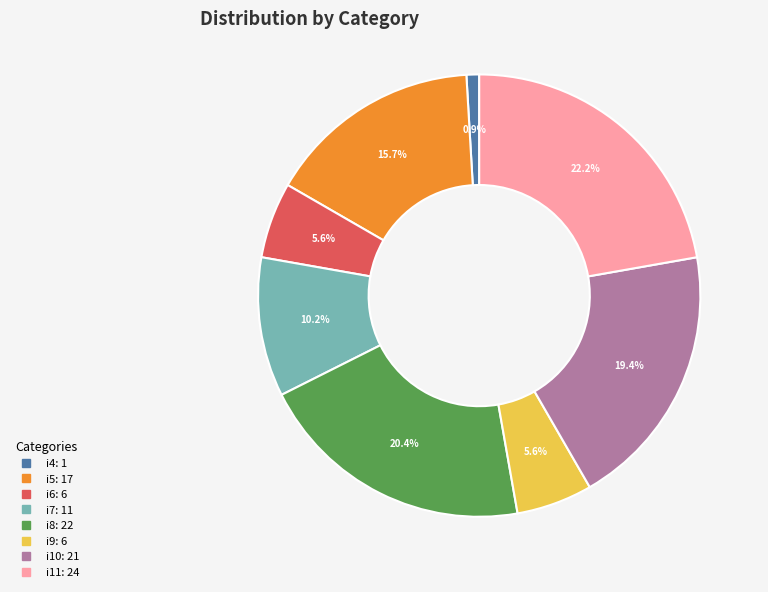

Count the number of slices in the pie.

8